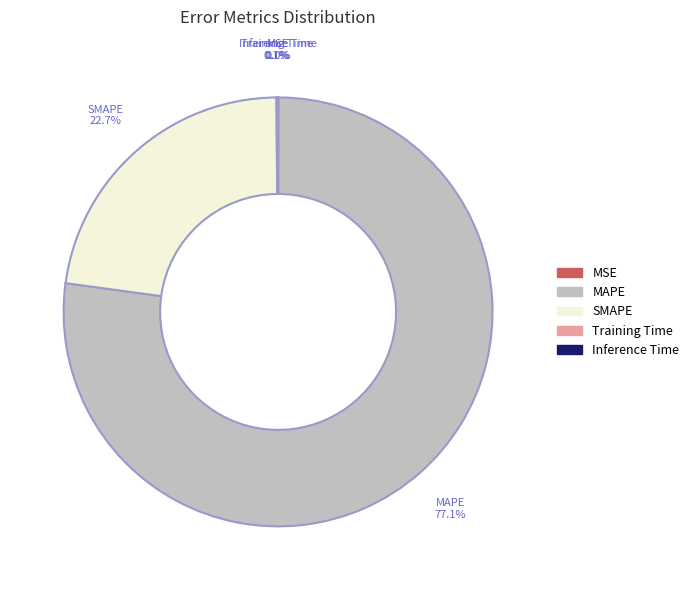

Which category has the biggest portion of the pie?

MAPE